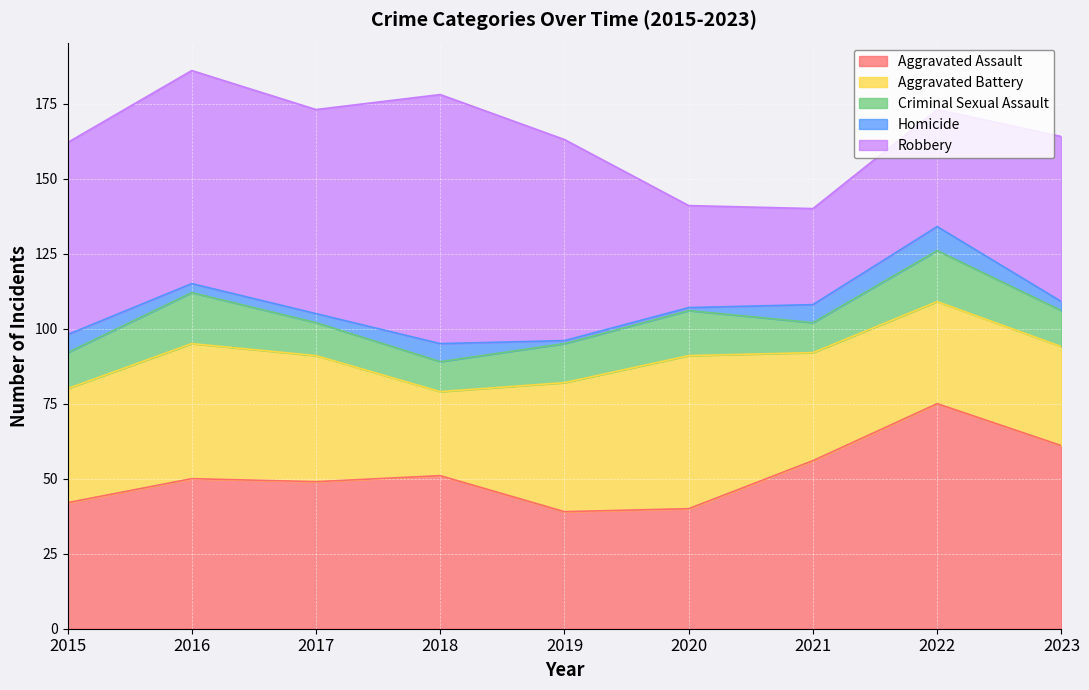

Rank the categories by Criminal Sexual Assault value from lowest to highest.

2018, 2021, 2017, 2015, 2023, 2019, 2020, 2016, 2022